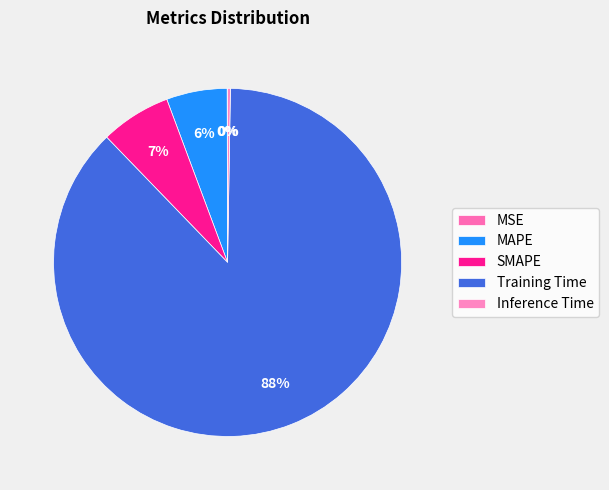

Which category has the smallest portion of the pie?

MSE